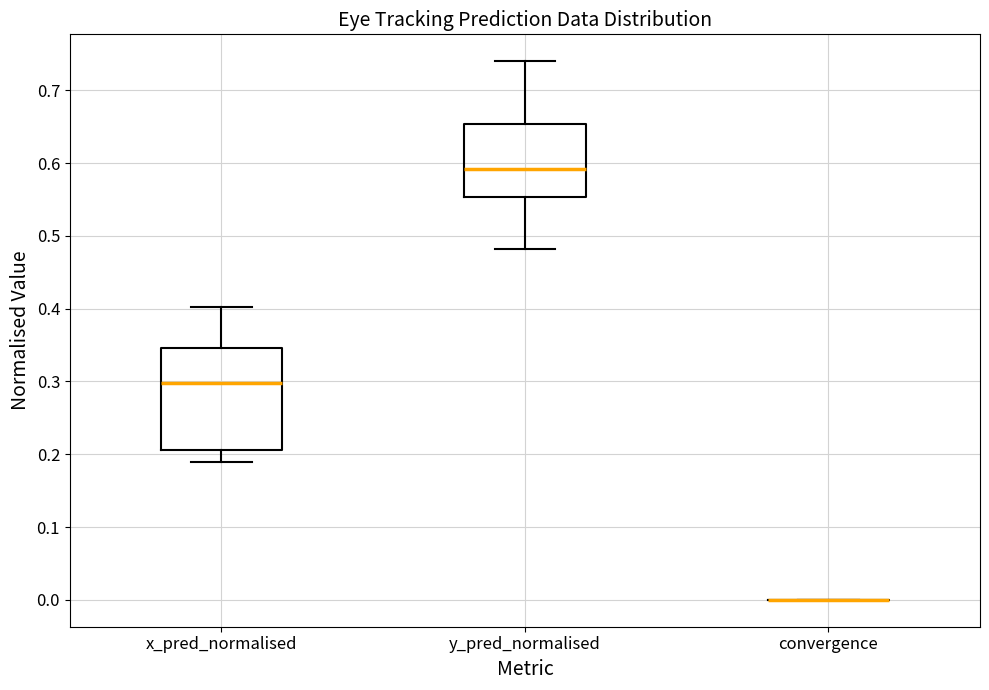

Reading left to right, transcribe this box plot: for each box, give where its median line is, the range the box spans, and where its two whiskers end, as read against the y-axis. The values are not printed on the chart, so give them approximately, as read against the axis.

x_pred_normalised: median 0.30, box 0.21 to 0.35, whiskers 0.19 to 0.40
y_pred_normalised: median 0.59, box 0.55 to 0.65, whiskers 0.48 to 0.74
convergence: box collapsed to a line at 0.00, whiskers 0.00 to 0.00